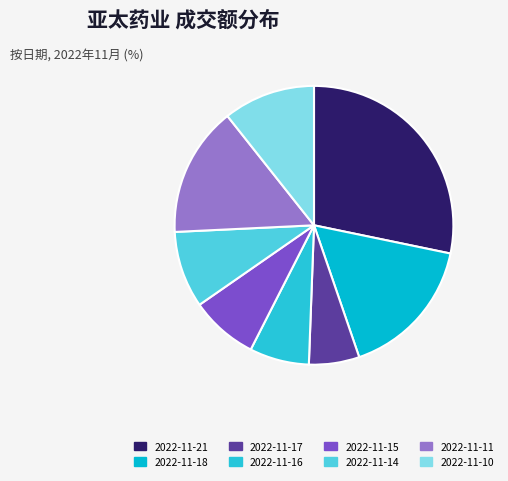

Which has a higher value, 2022-11-10 or 2022-11-14?

2022-11-10